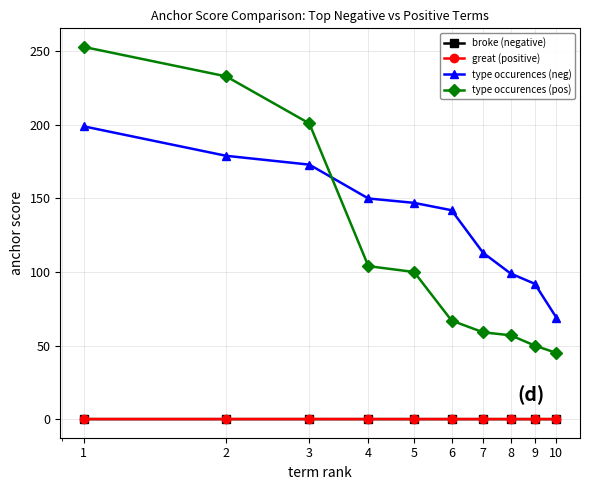

Which series has the largest total across all categories?

type occurences (neg)